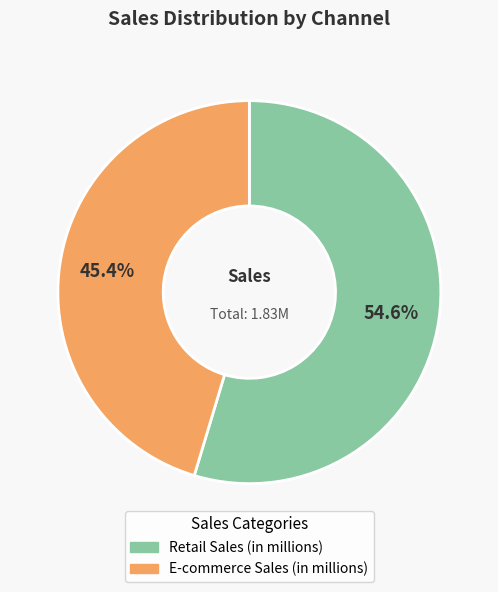

What is the majority slice?

Retail Sales (in millions)